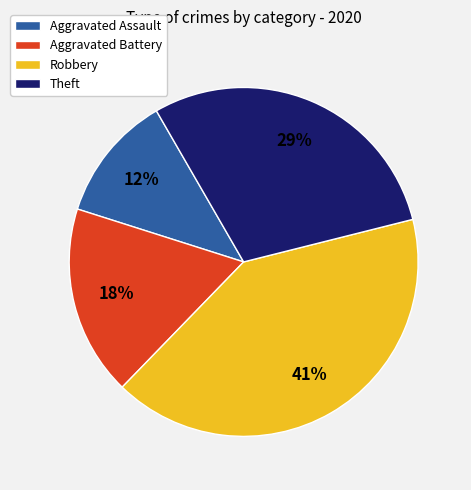

Rank the categories by value from lowest to highest.

Aggravated Assault, Aggravated Battery, Theft, Robbery